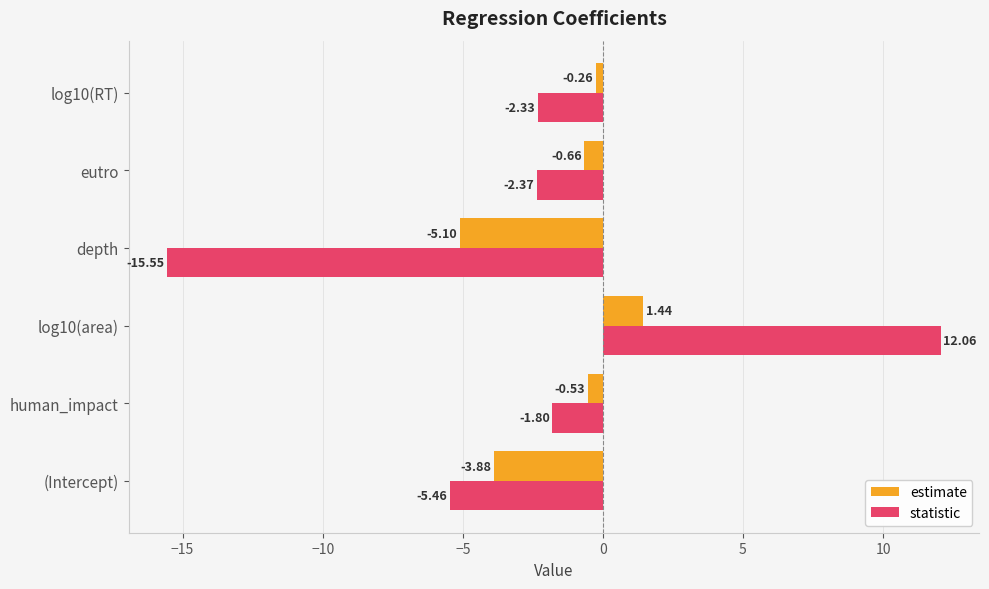

What is the sum of all statistic values?

-15.4